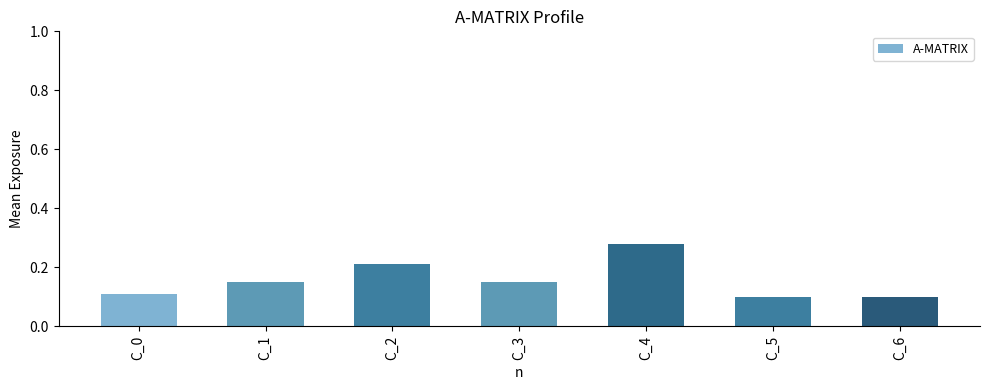

How many values are between 0 and 1?

7